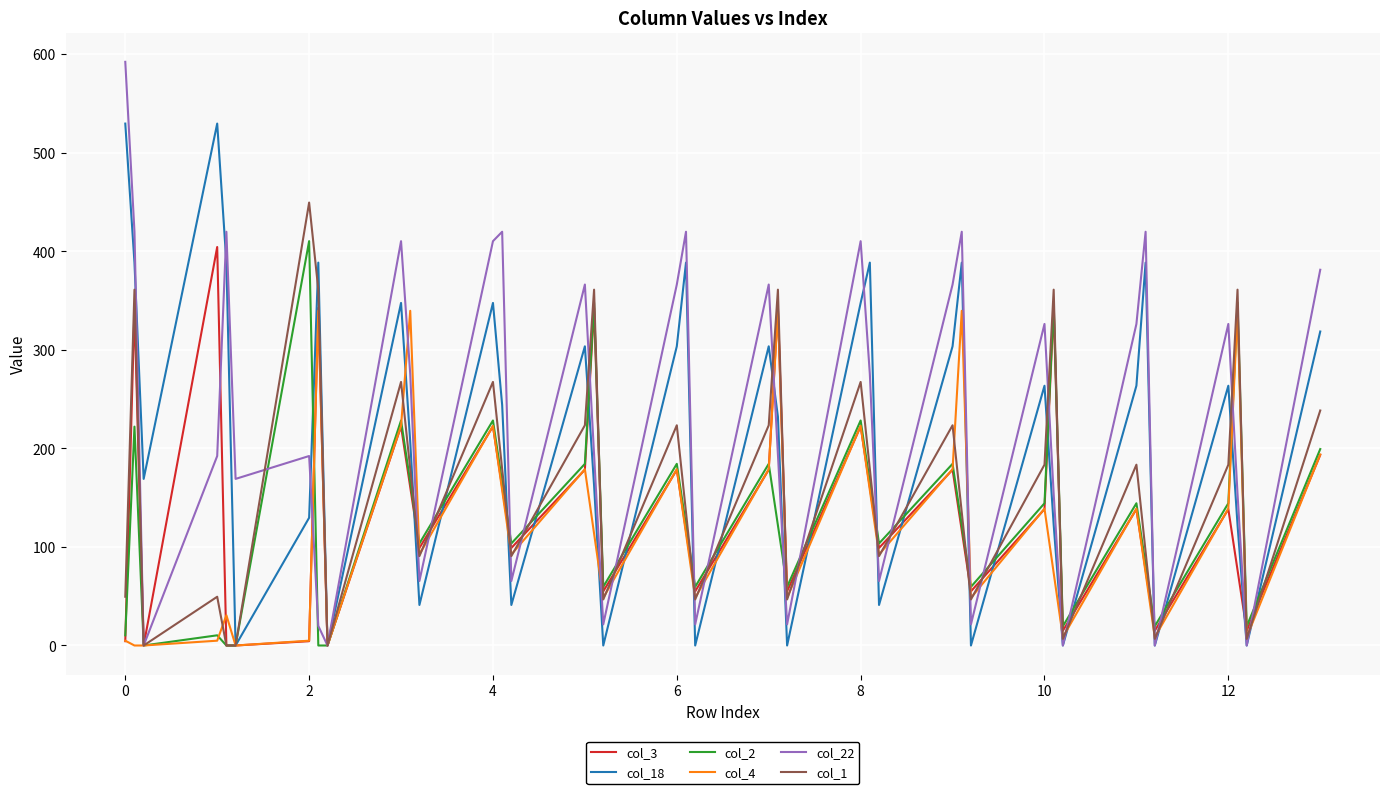

What is the maximum value for col_18?

529.6